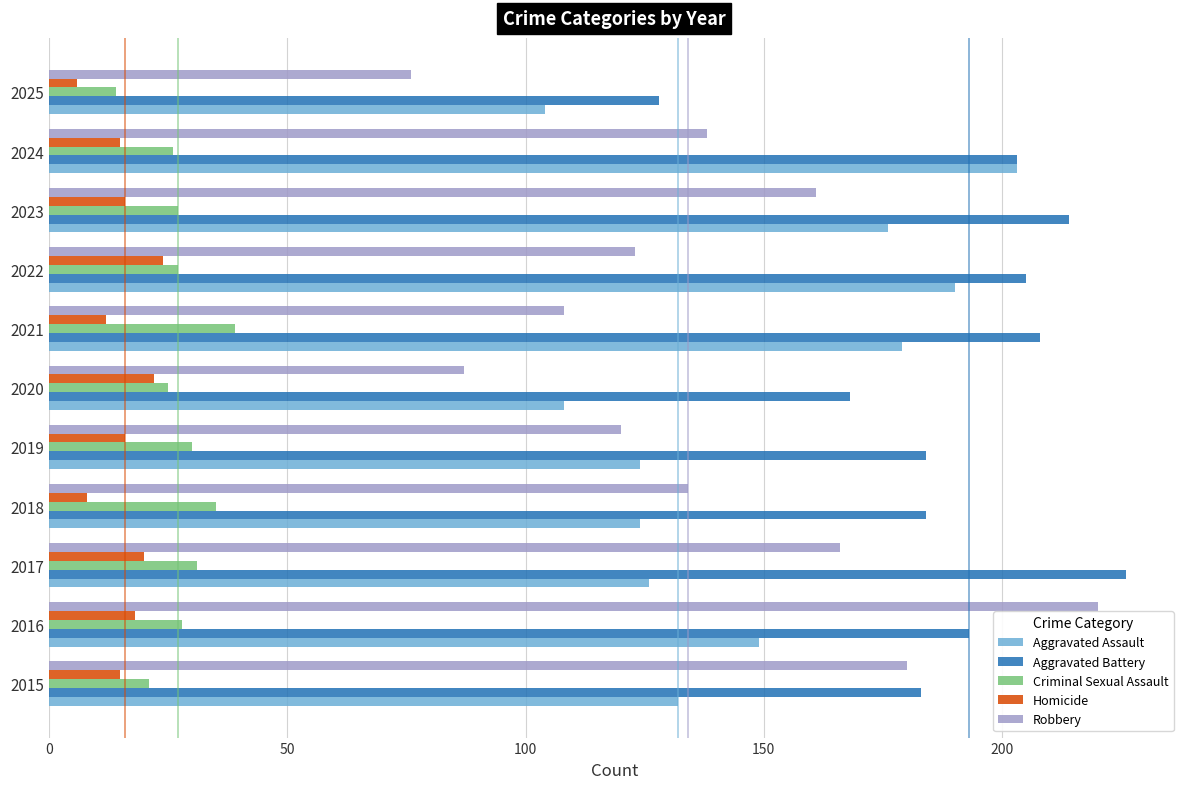

What is the difference between the maximum and minimum values in the Aggravated Battery series?

98